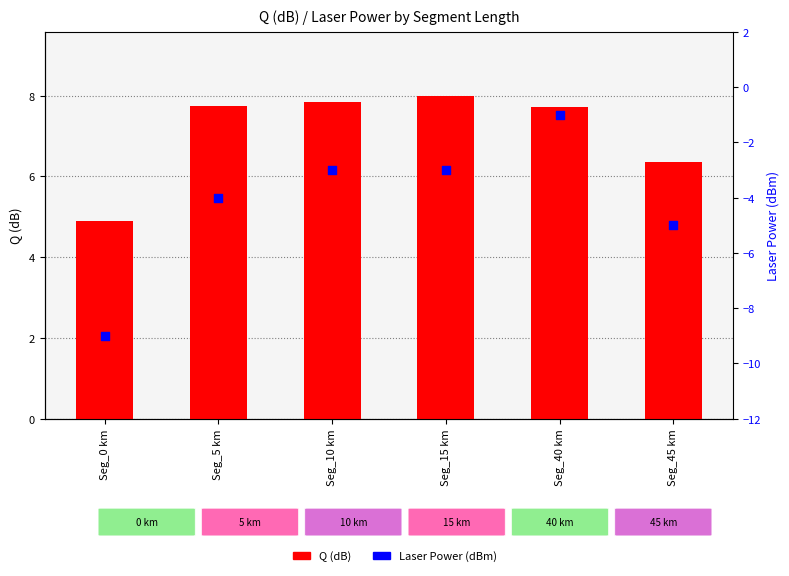

Is the value of Q (dB) at Seg_15 km greater than the value of Laser Power (dBm) at Seg_40 km?

Yes